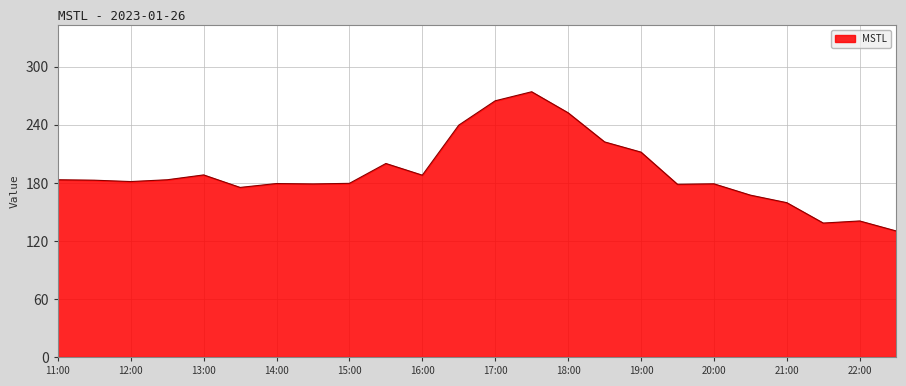

What is the maximum value shown in the chart?

274.2